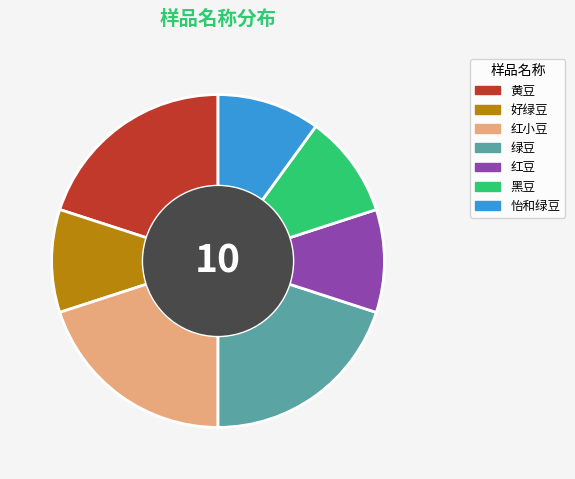

What is the ratio of the value at 红小豆 to the value at 好绿豆?

2.0